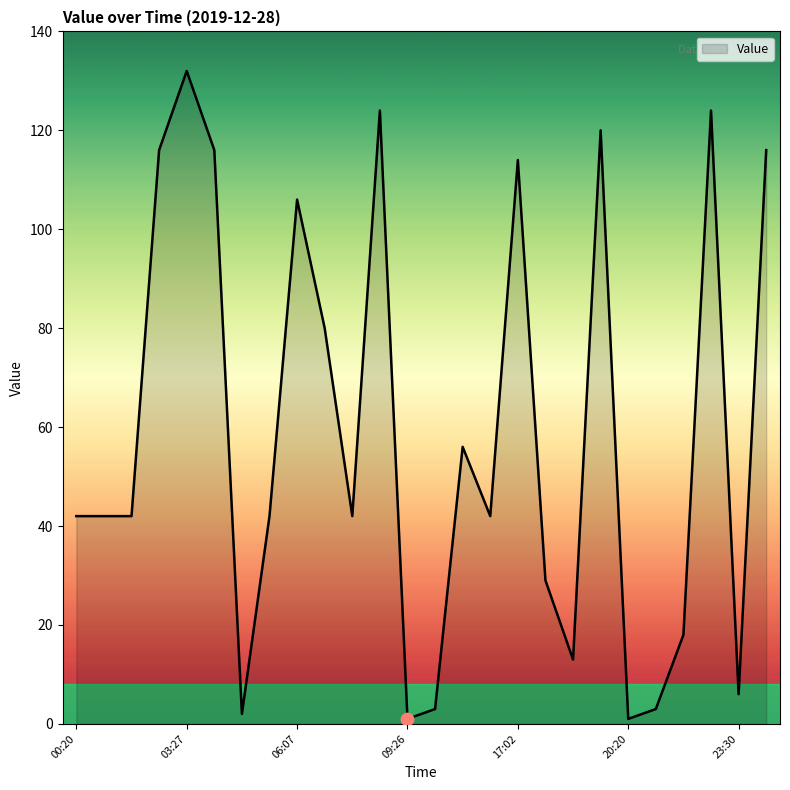

What is the maximum value shown in the chart?

132